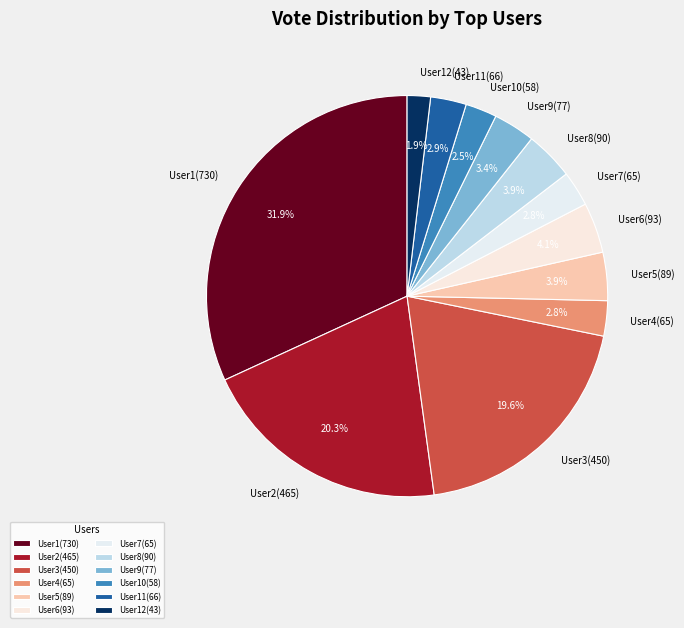

Is there any slice that represents more than half of the pie?

No